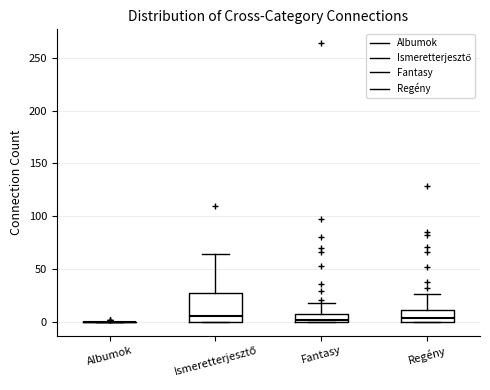

Reading left to right, read every box against the y-axis: the position of its median line, the range the box covers, and the ends of its whiskers. The values are not printed on the chart, so give them approximately, as read against the axis.

Albumok: box collapsed to a line at 0, whiskers 0 to 0
Ismeretterjesztő: median 5, box 0 to 30, whiskers 0 to 65
Fantasy: median 0 (just above the box's lower edge), box 0 to 10, whiskers 0 to 20
Regény: median 5, box 0 to 10, whiskers 0 to 25